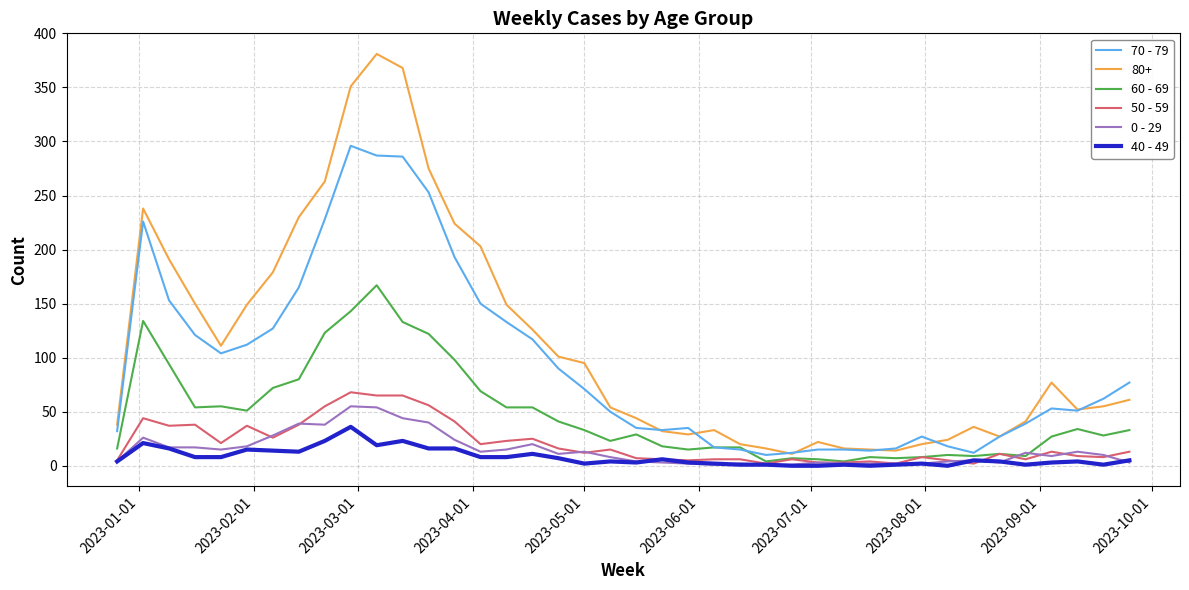

Which series has the largest range (max minus min)?

80+